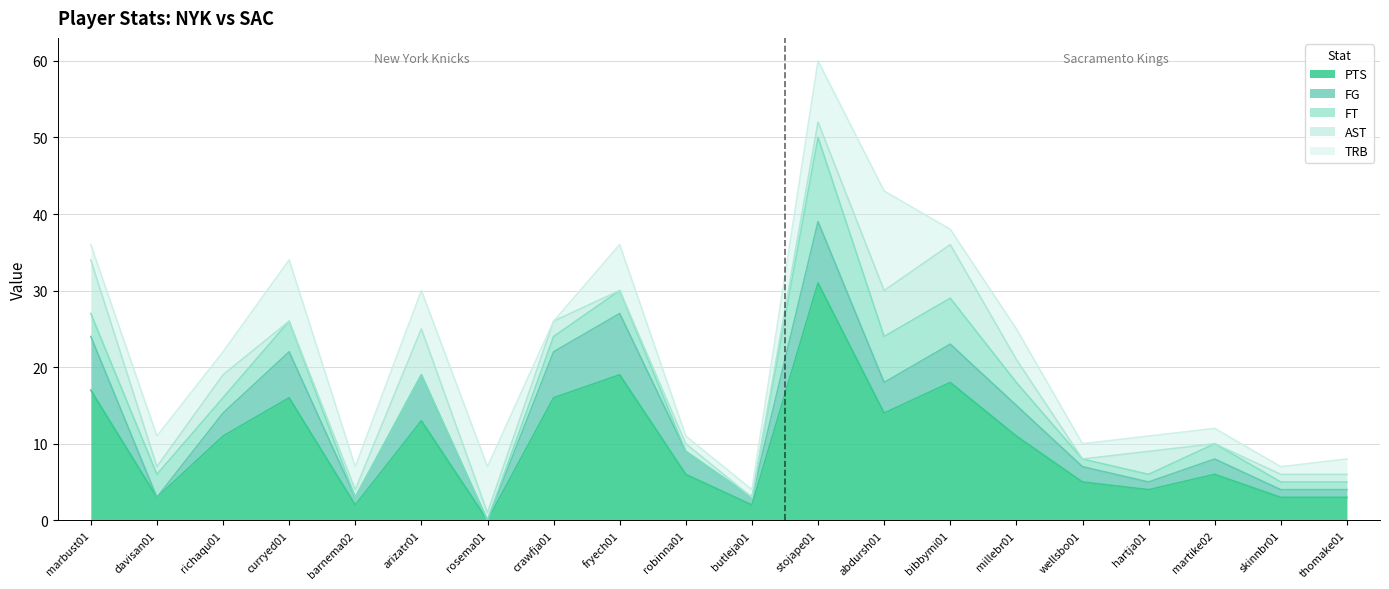

Does the chart have visible grid lines?

Yes